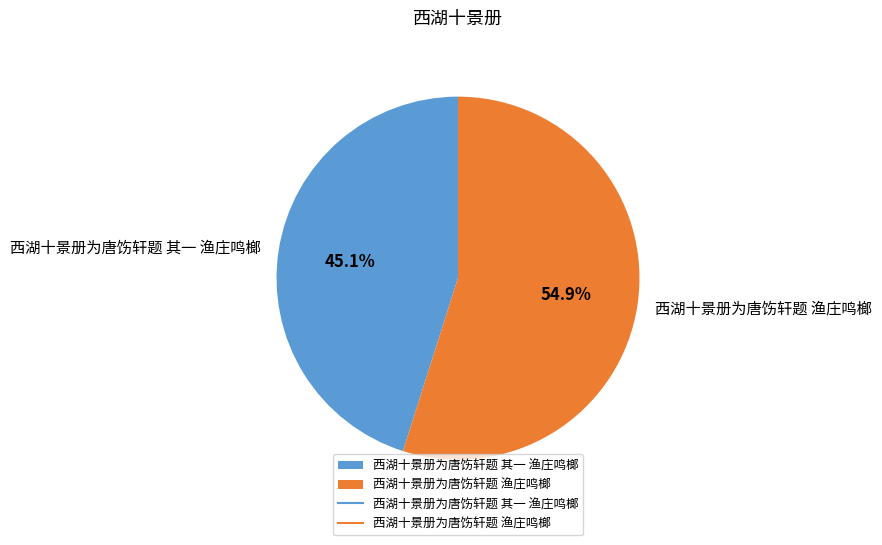

What percentage is NOT represented by 西湖十景册为唐饬轩题 渔庄鸣榔?

45.1%